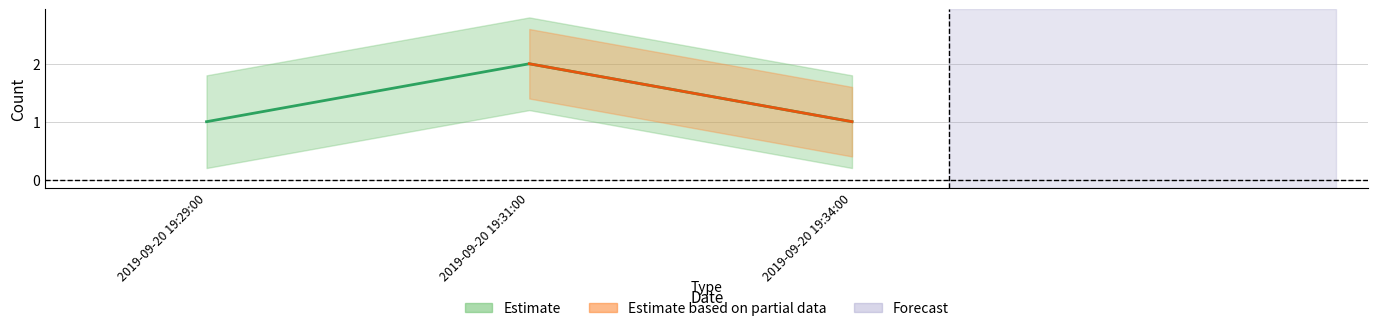

Which has a higher value, 2019-09-20 19:31:00 or 2019-09-20 19:34:00?

2019-09-20 19:31:00